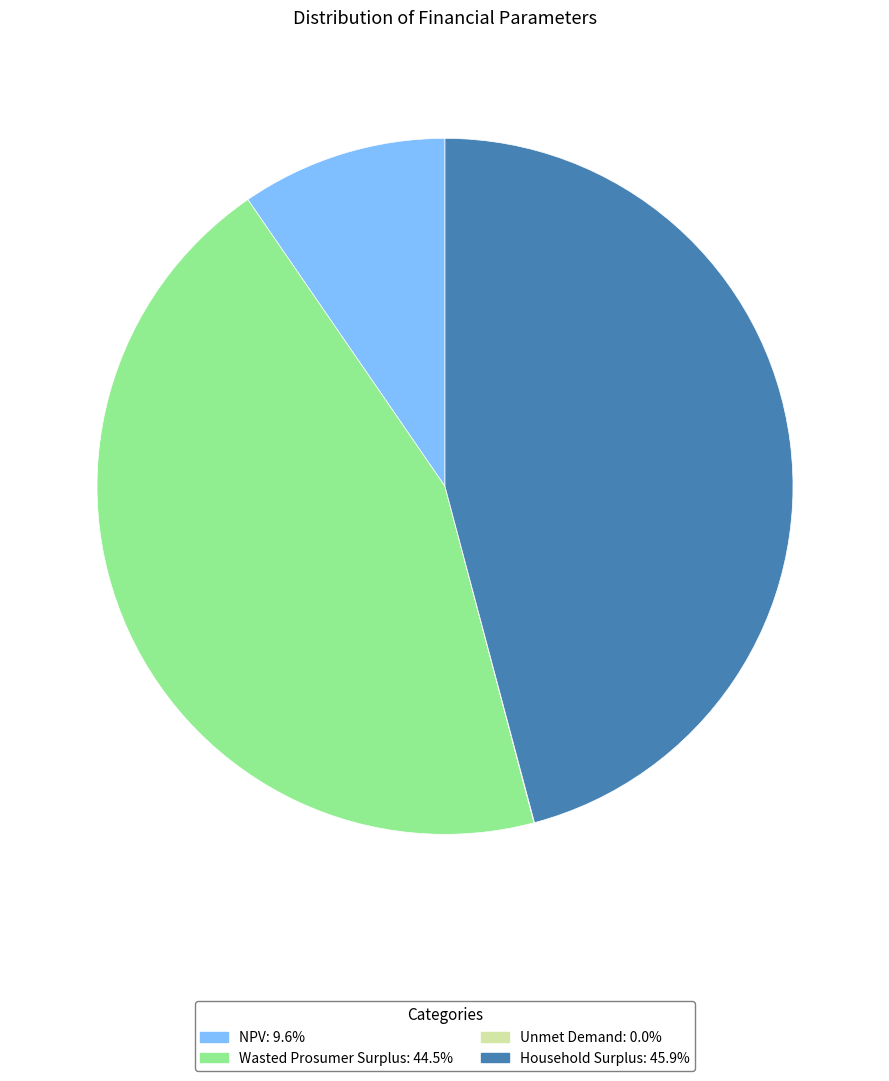

Which category has the biggest portion of the pie?

Household Surplus